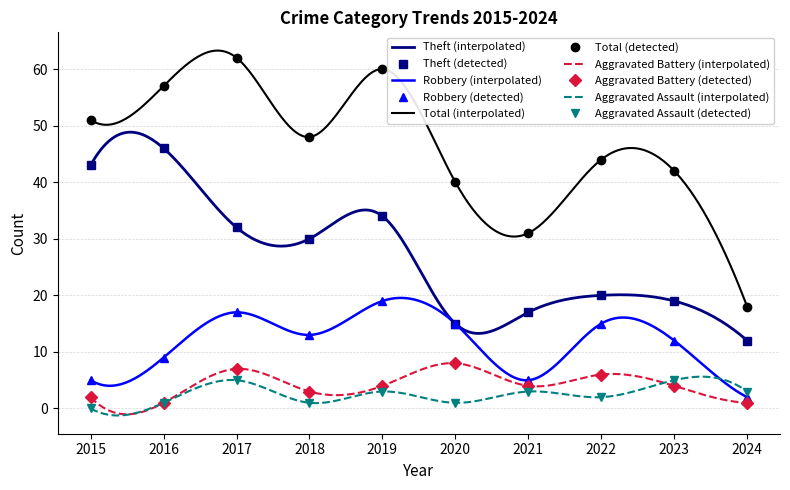

True or false: Aggravated Battery and Total cross at least once.

False